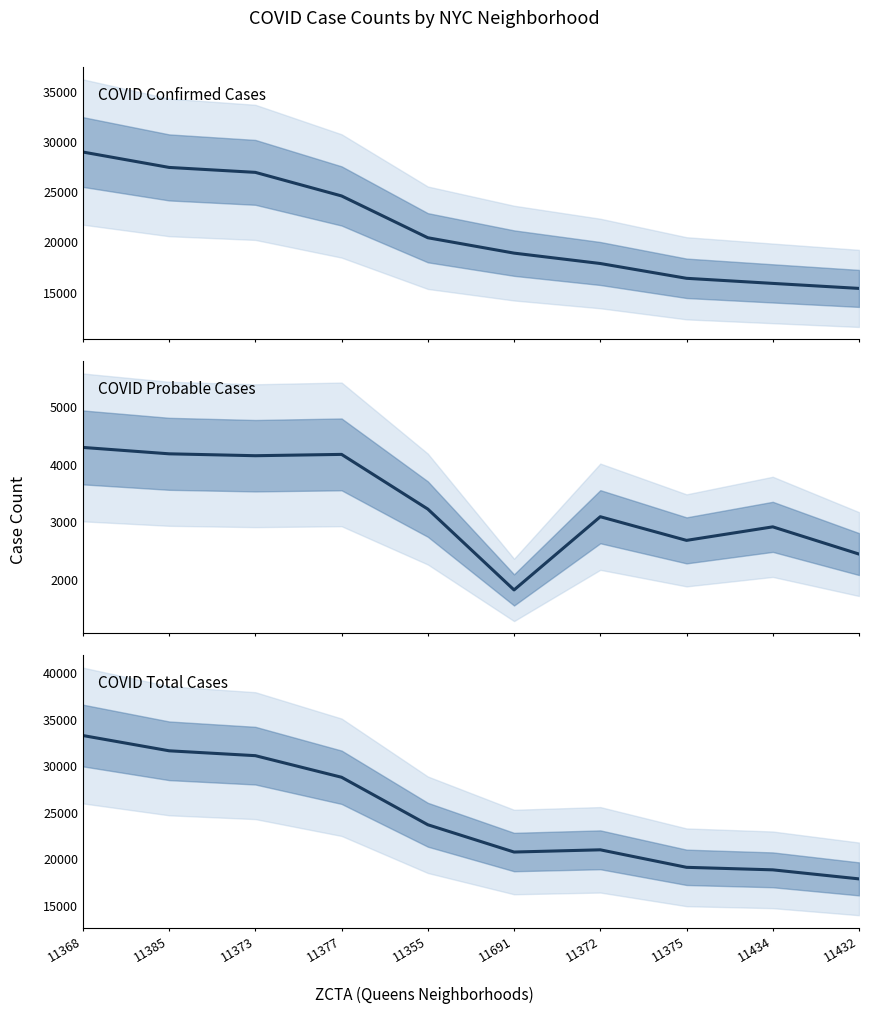

List the series in order of their overall mean, highest first.

COVID Total Cases, COVID Confirmed Cases, COVID Probable Cases